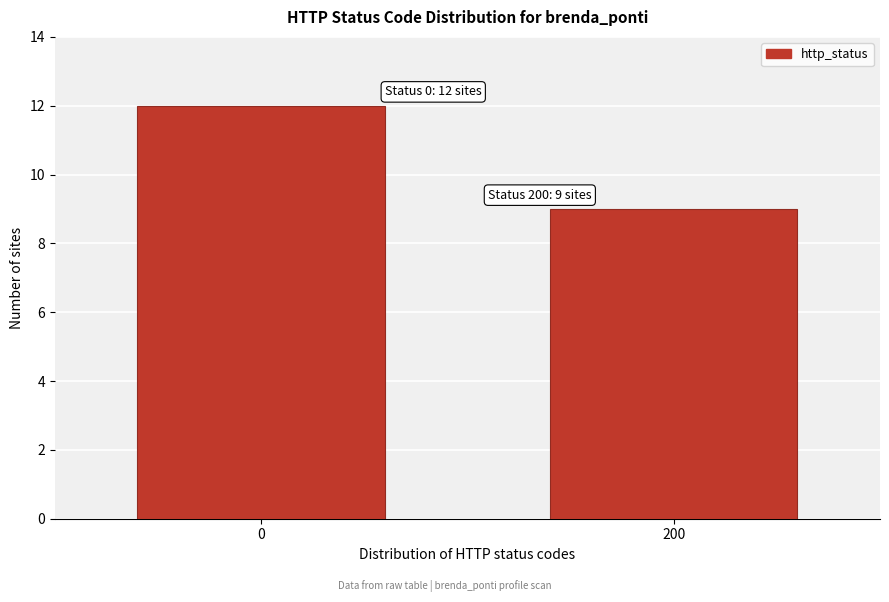

Reading right to left, extract all data points from this chart.

200=9	0=12